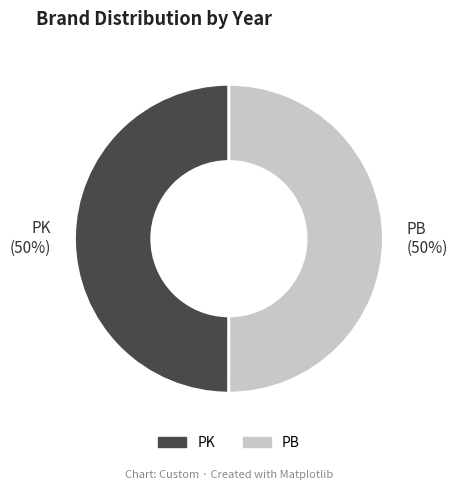

What percentage is the PB slice, to the nearest percent?

50%